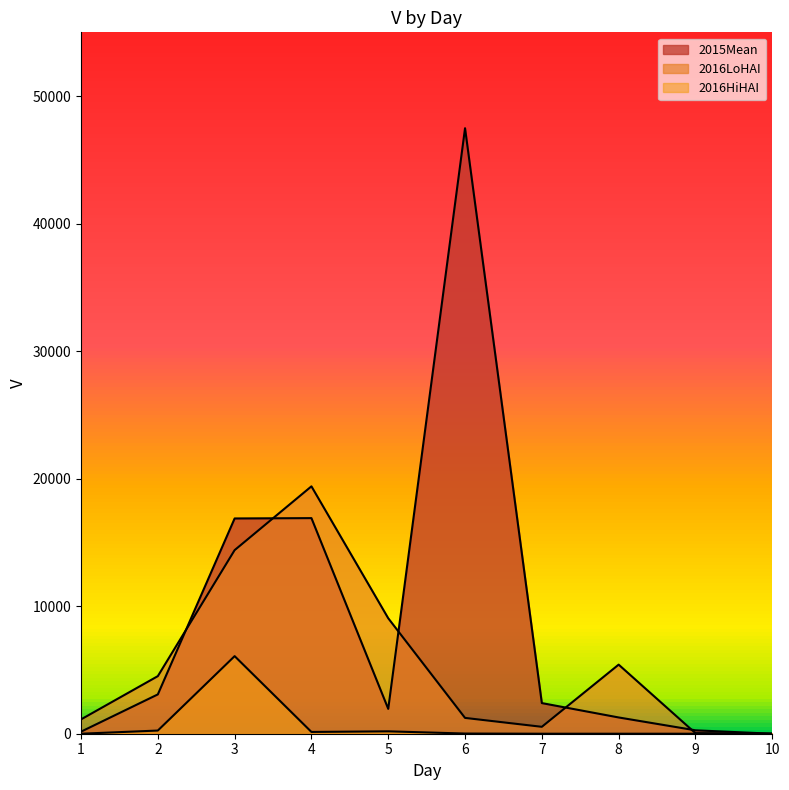

At 1, list the series in order from largest to smallest.

2016LoHAI, 2015Mean, 2016HiHAI